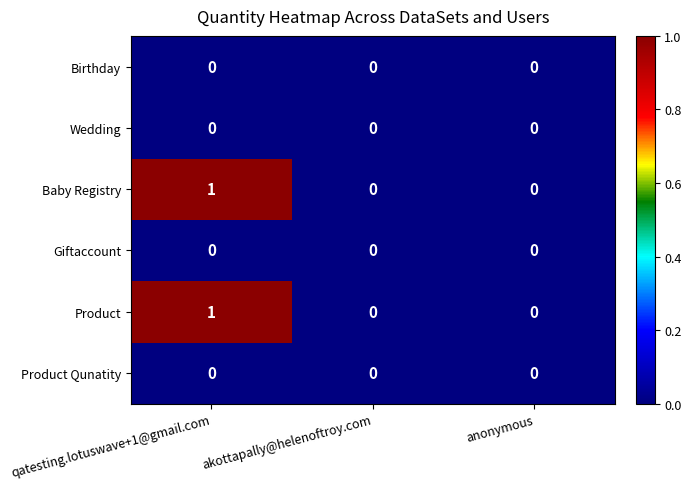

At which category does the chart reach its peak across all series?

qatesting.lotuswave+1@gmail.com